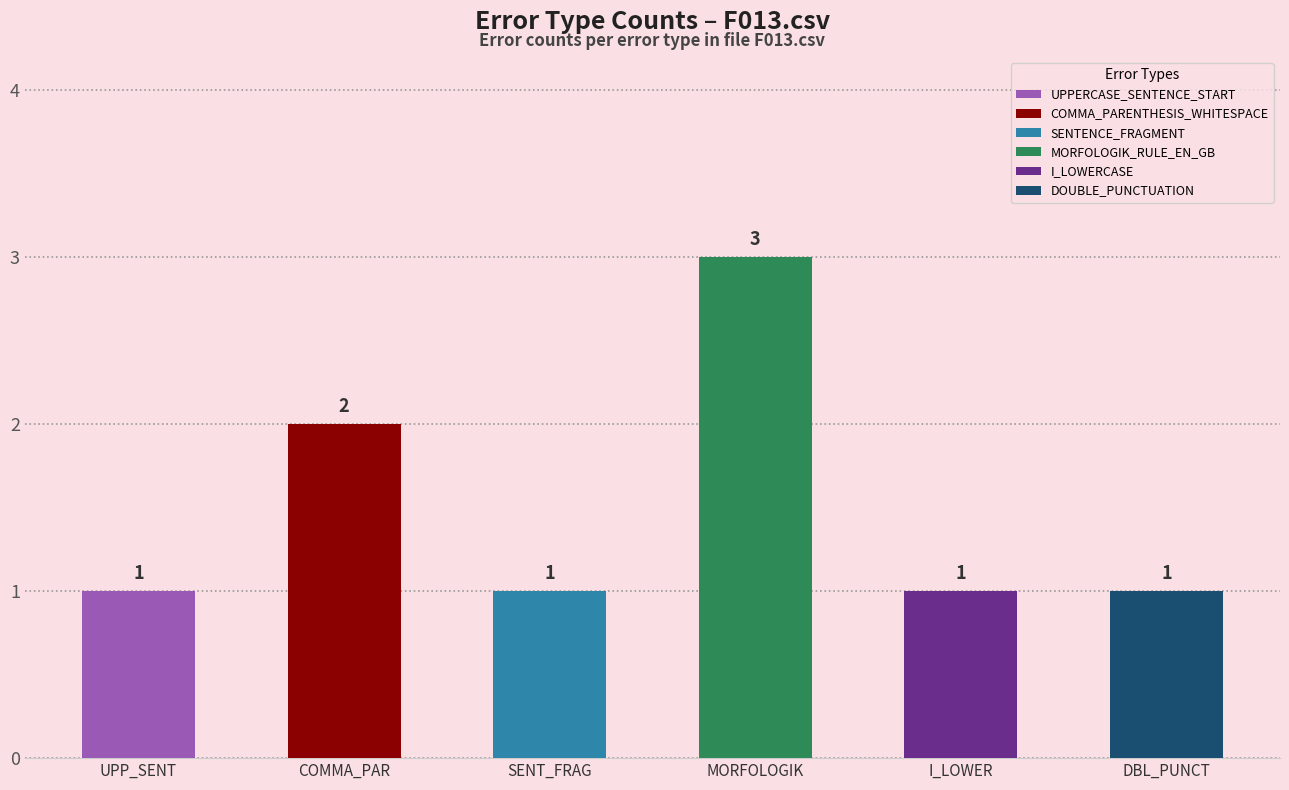

At which category does the chart reach its minimum across all series?

UPPERCASE_SENTENCE_START